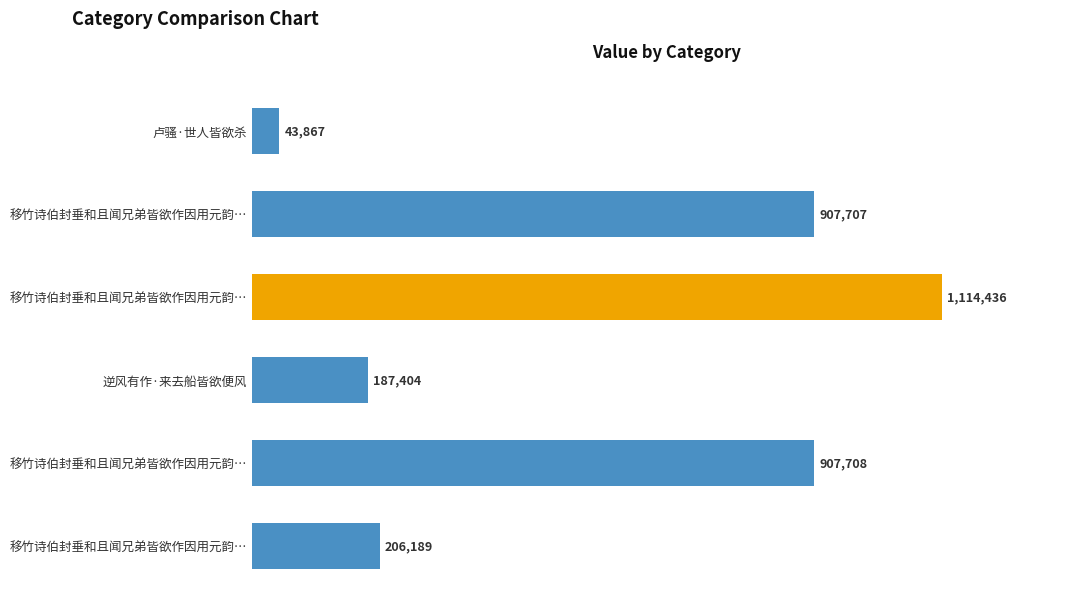

How many distinct data groups are displayed?

1